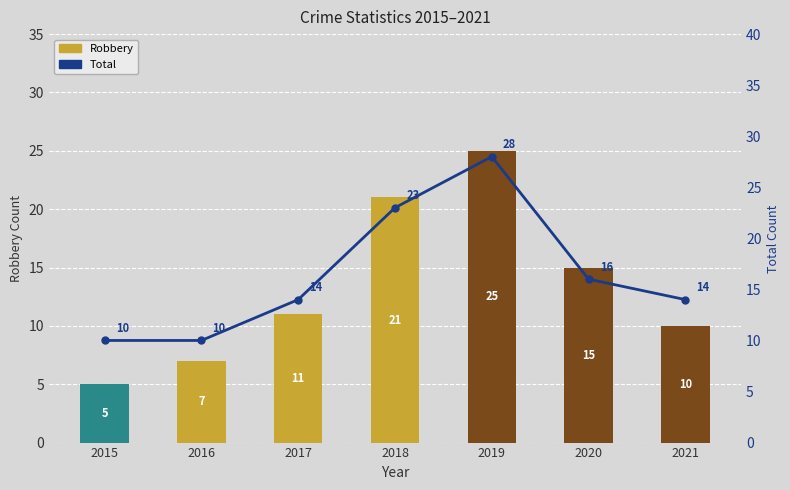

Between 2019 and 2017, which is larger?

2019